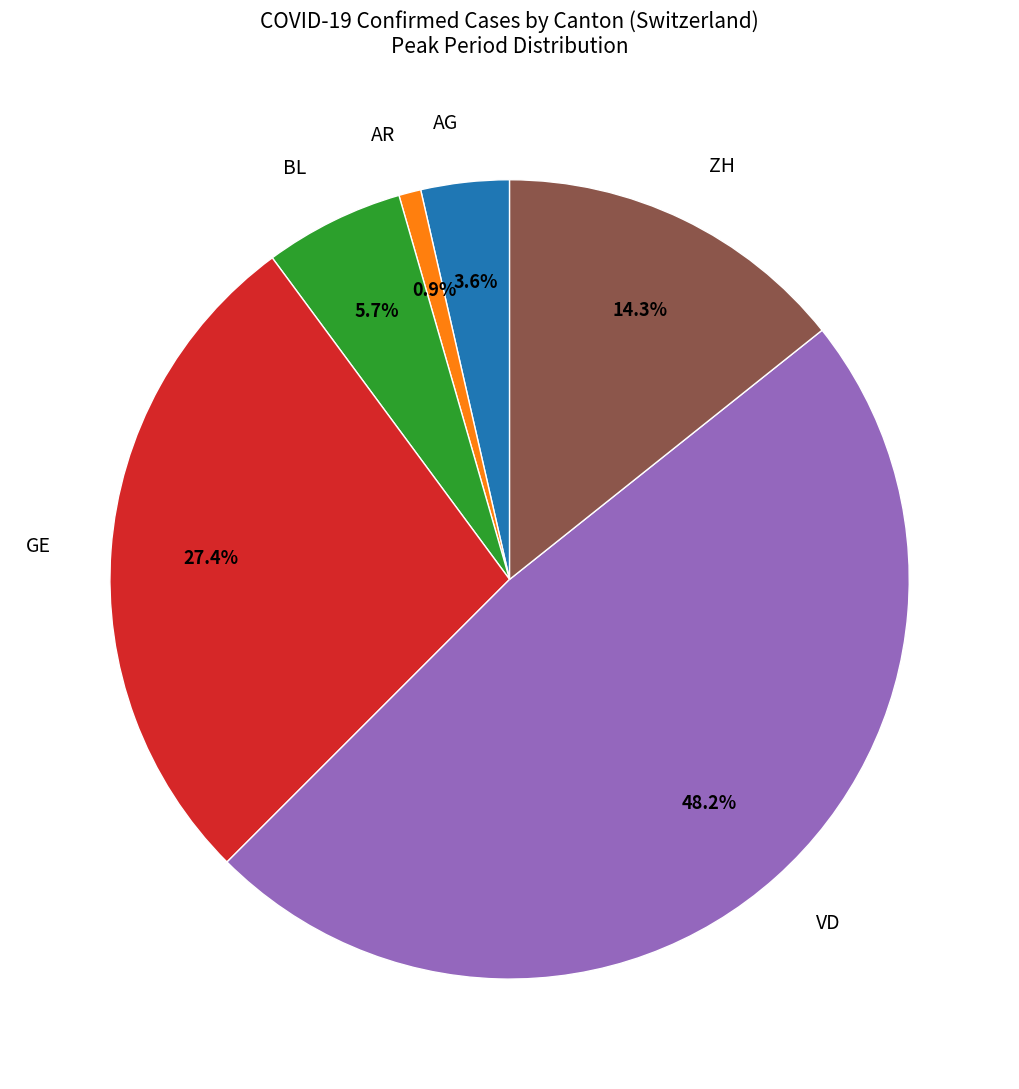

To the nearest percent, what is the combined percentage of GE and AR?

28%